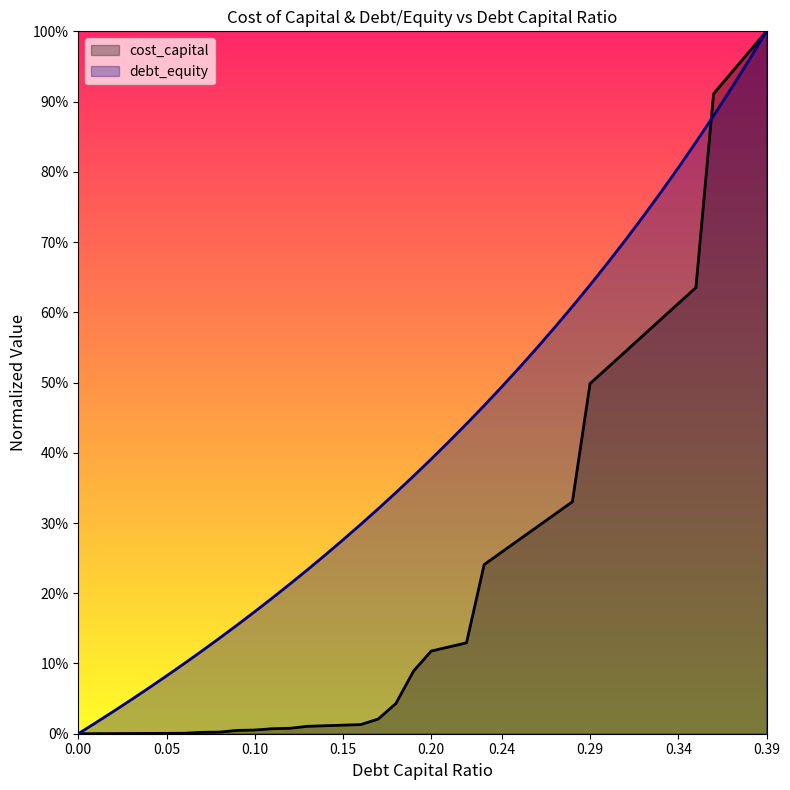

Read the debt_capital value at 0.12.

0.2